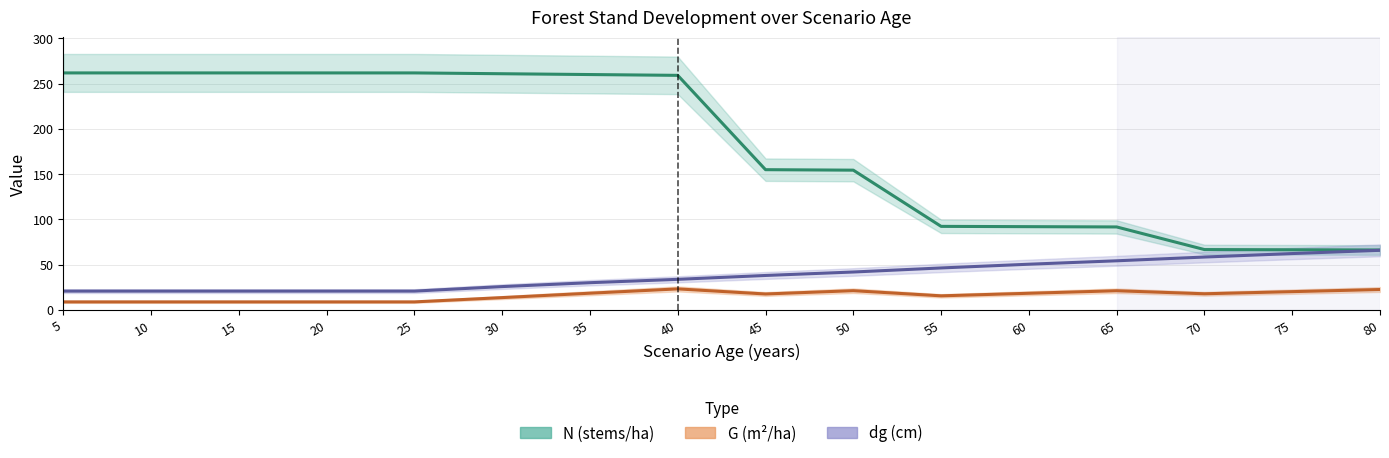

How many data points does each series have?

16